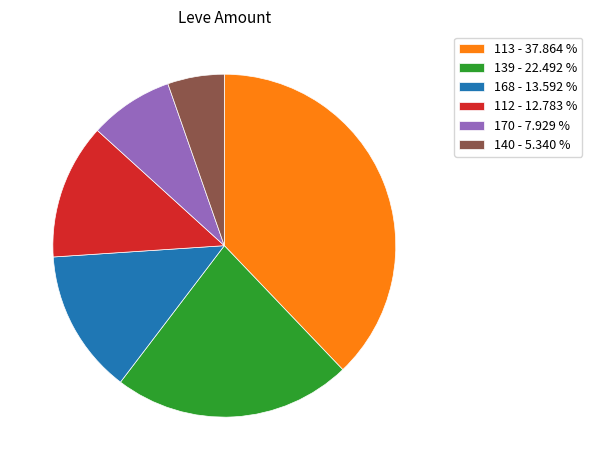

Is there any slice that represents more than half of the pie?

No